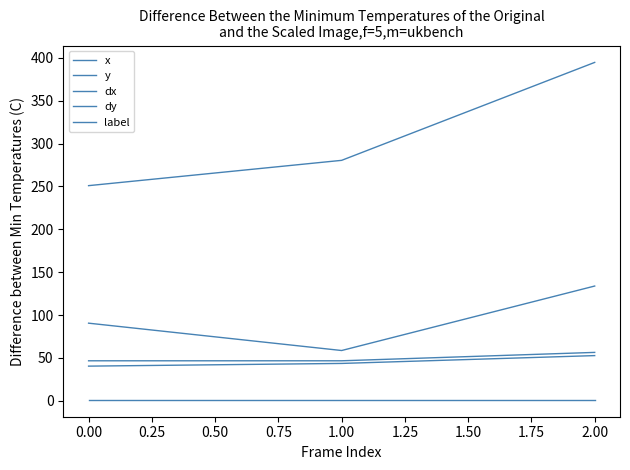

Does the chart have visible grid lines?

No